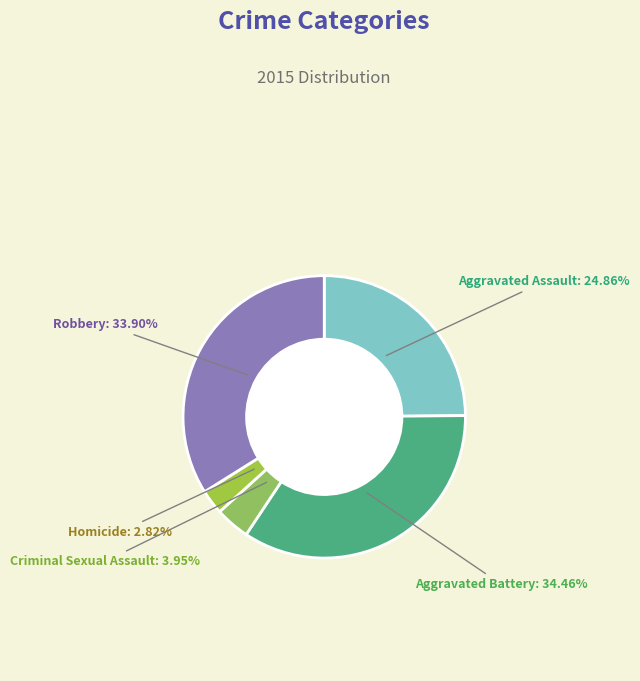

What is the smallest slice in the pie chart?

Homicide